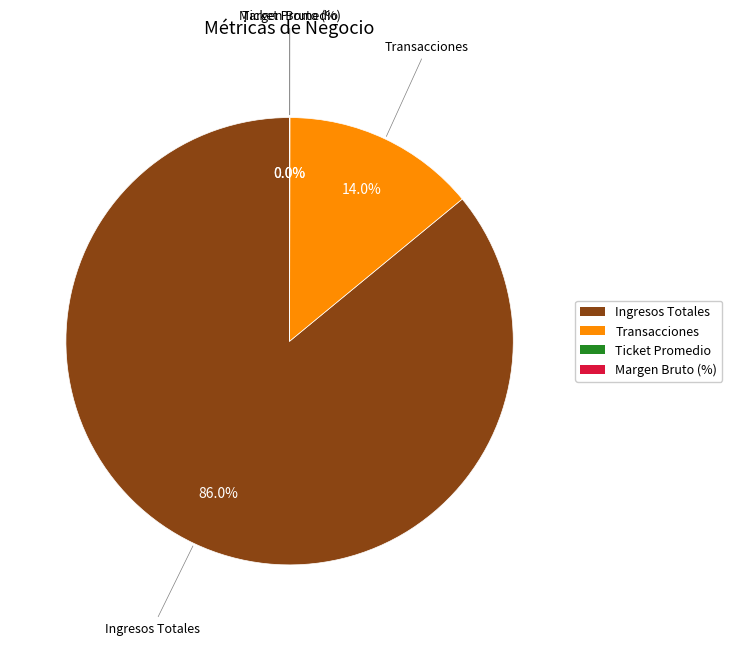

Which category has the biggest portion of the pie?

Ingresos Totales